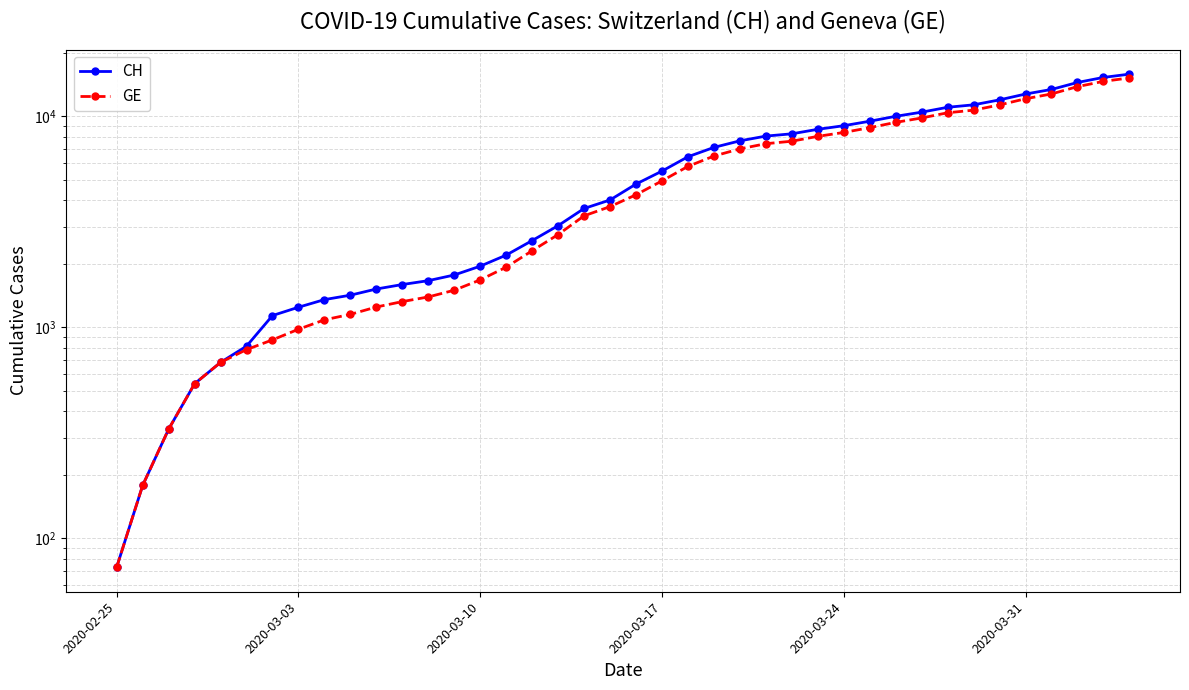

What is the difference between the maximum and minimum values in the GE series?

15135